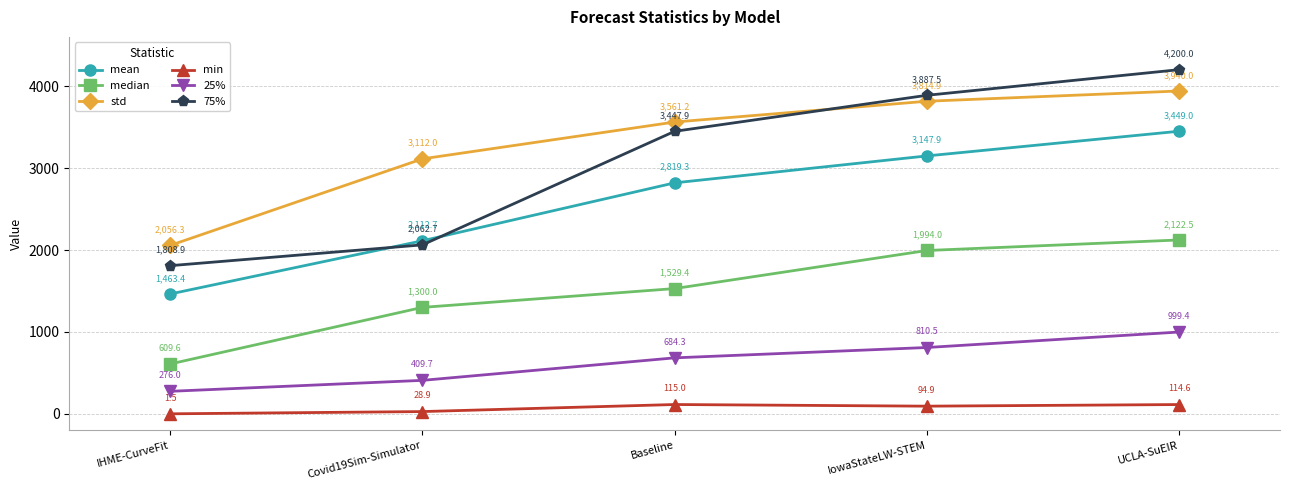

Where does the 75% series first go above 3447?

Baseline